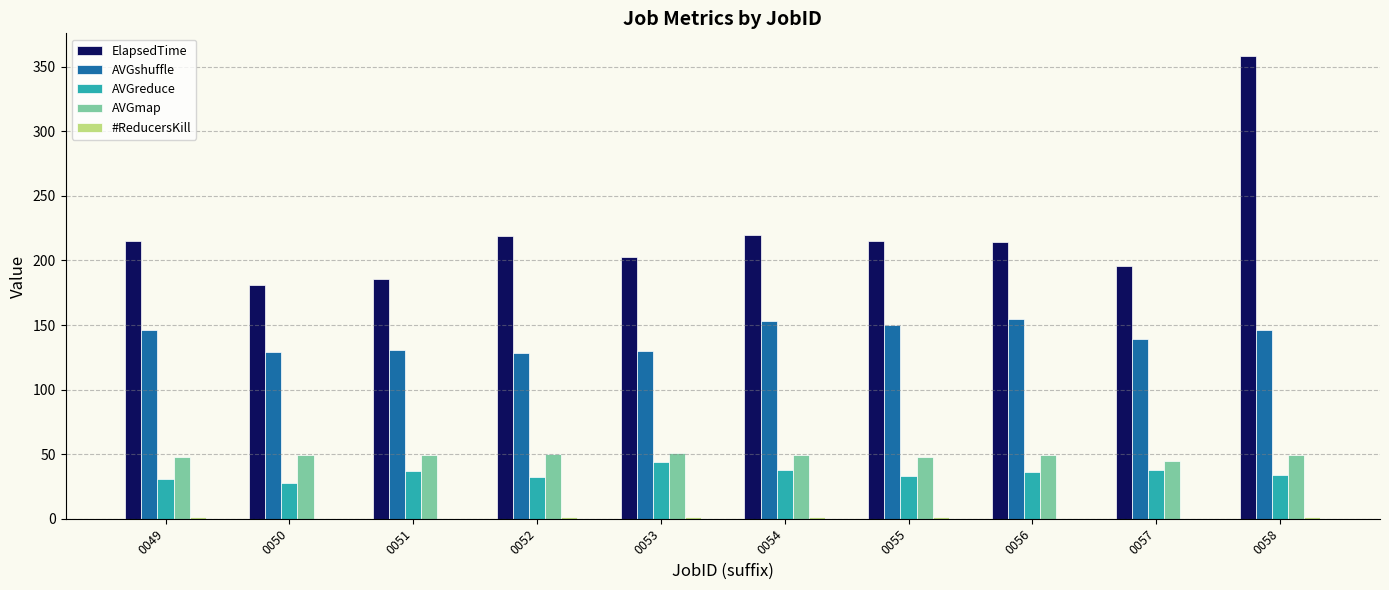

Between 0050 and 0055, which series saw the biggest shift?

ElapsedTime